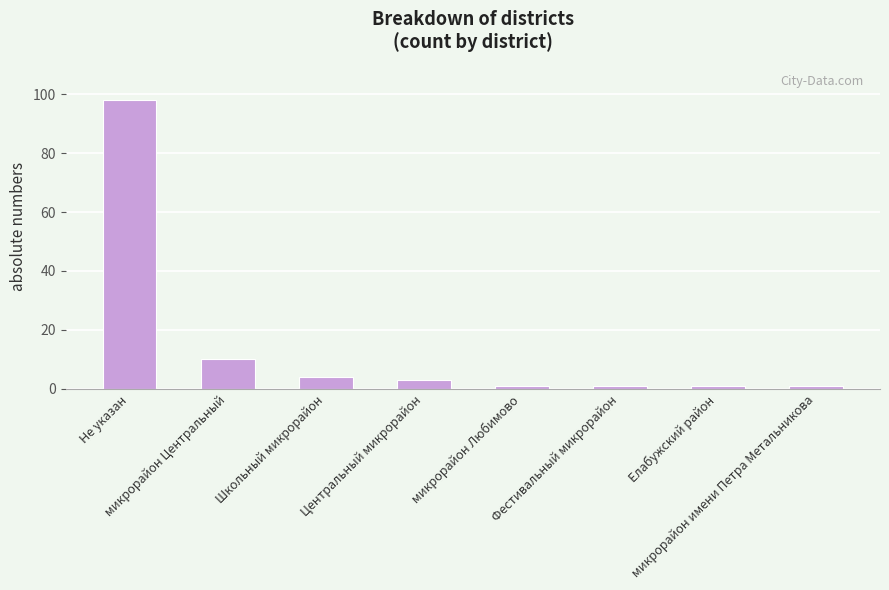

What is the difference between the maximum and second lowest values?

97